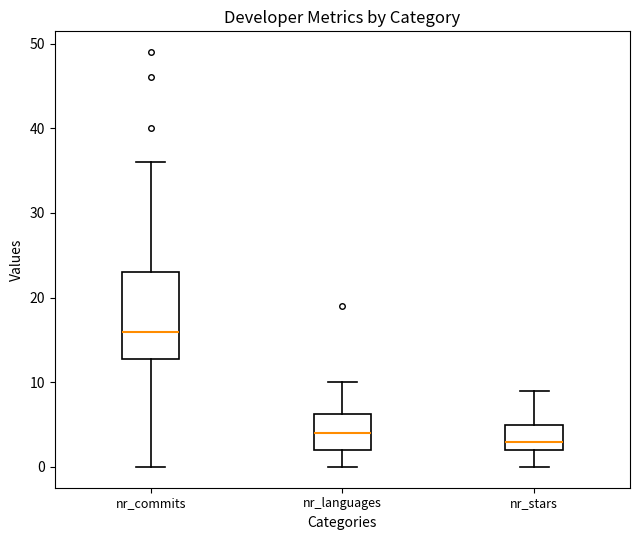

Reading left to right, read every box against the y-axis: the position of its median line, the range the box covers, and the ends of its whiskers. The values are not printed on the chart, so give them approximately, as read against the axis.

nr_commits: median 16, box 13 to 23, whiskers 0 to 36
nr_languages: median 4, box 2 to 6, whiskers 0 to 10
nr_stars: median 3, box 2 to 5, whiskers 0 to 9